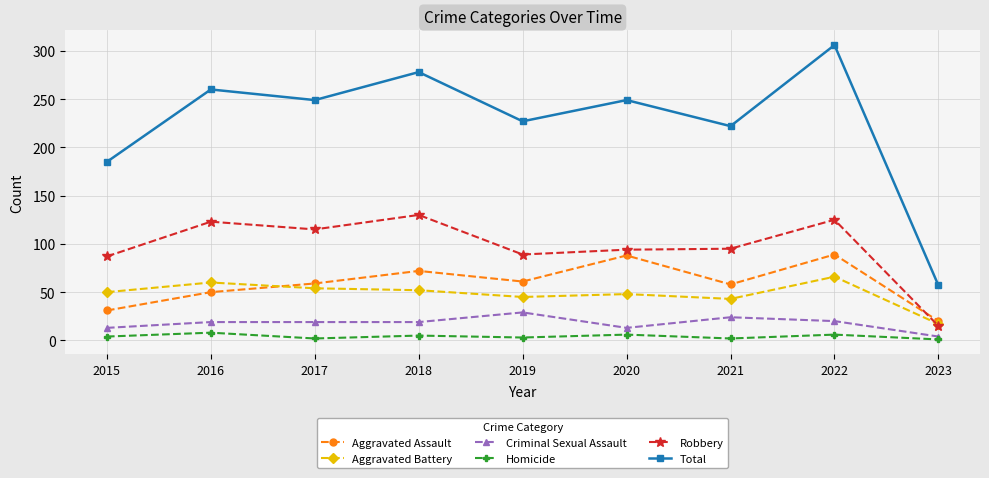

True or false: Criminal Sexual Assault and Robbery intersect in this chart.

False